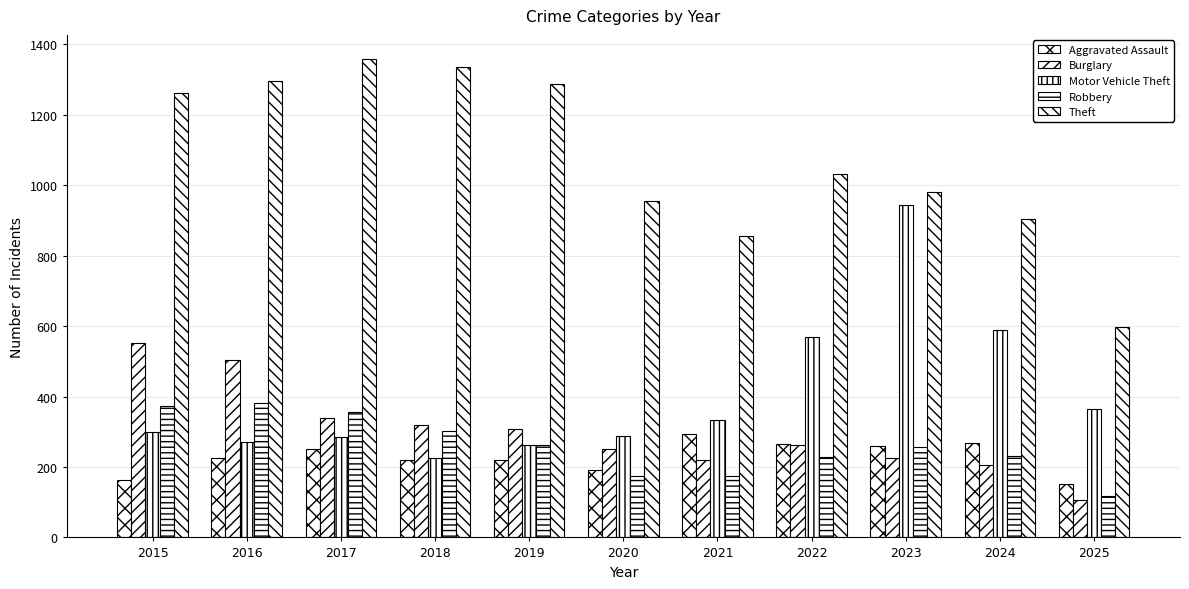

True or false: Aggravated Assault has a value of 42 at 2025.

False